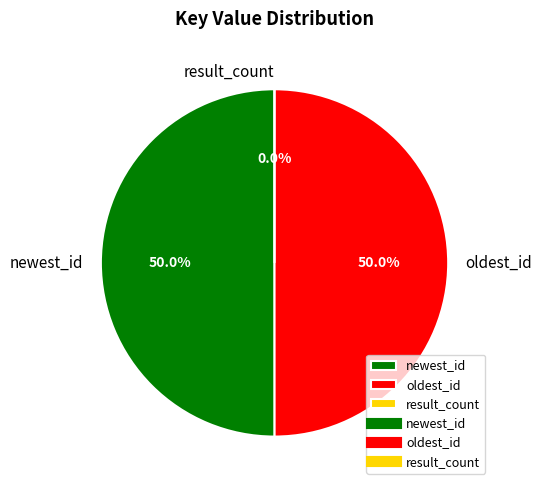

Do result_count and oldest_id together represent more than half of the pie?

No